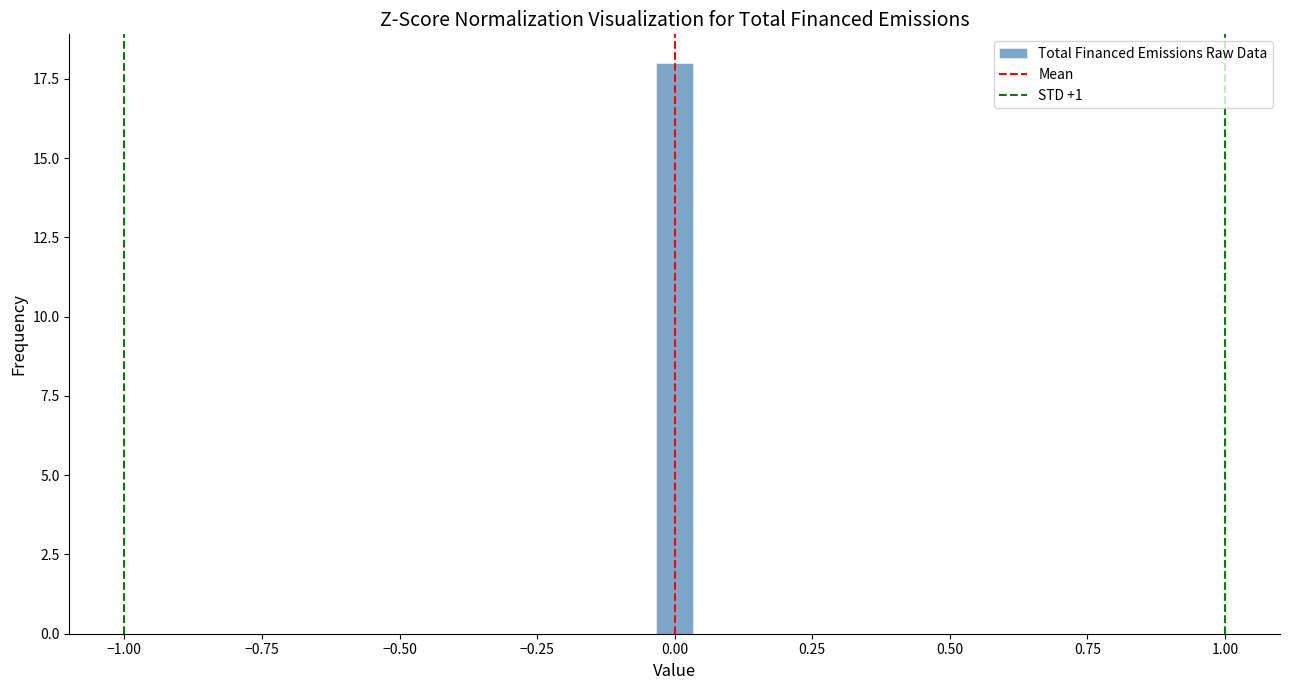

Around what value on the x-axis is the tallest bar? Give the approximate position of its centre, as read against the axis.

0.00